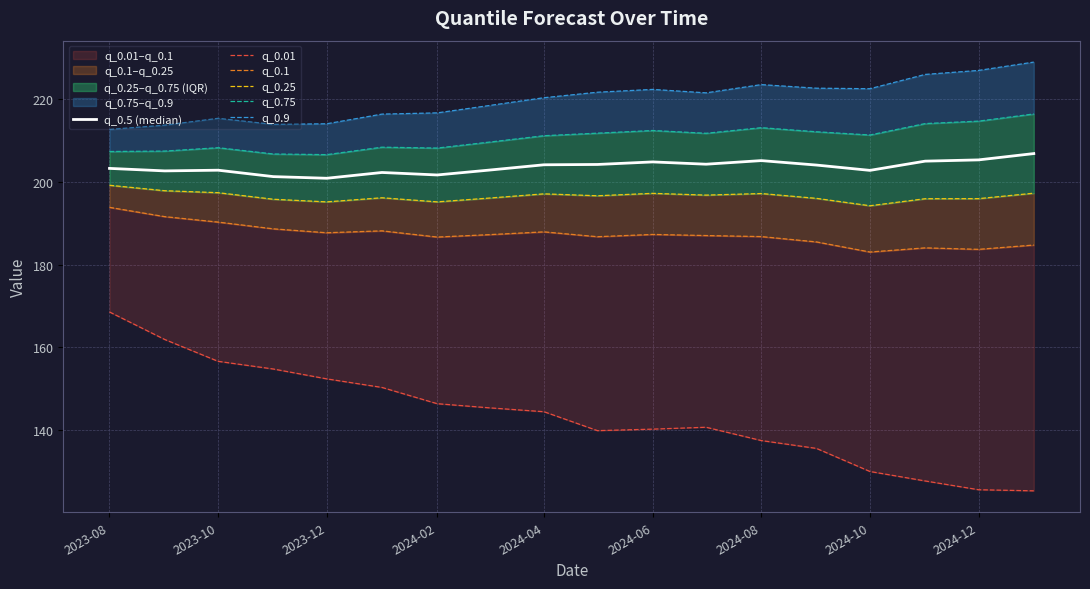

What is the sum of all q_0.5 (median) values?

3665.2